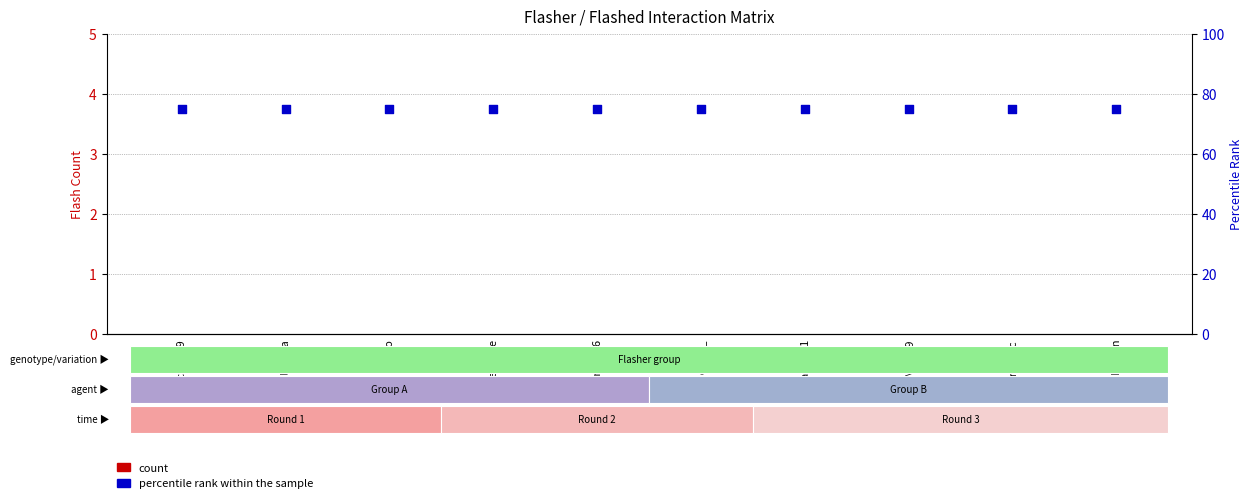

Is the value of count at execkane greater than the value of percentile rank within the sample at Monarch04c?

No